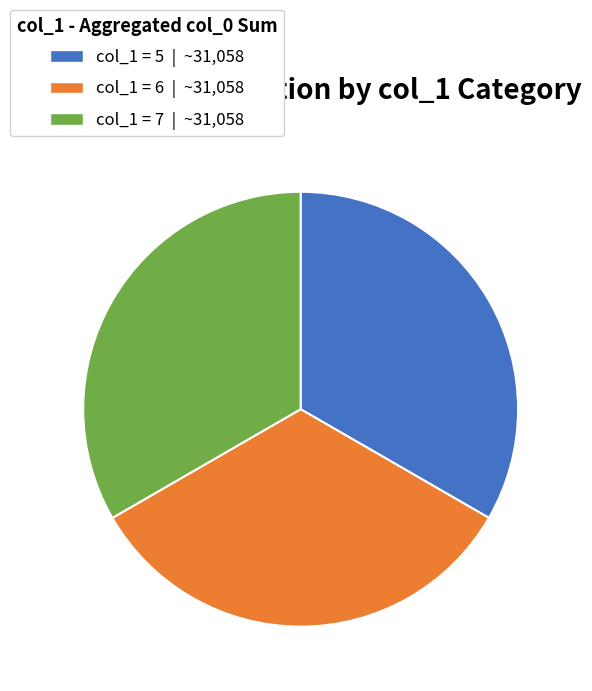

Does any single category account for the majority?

No